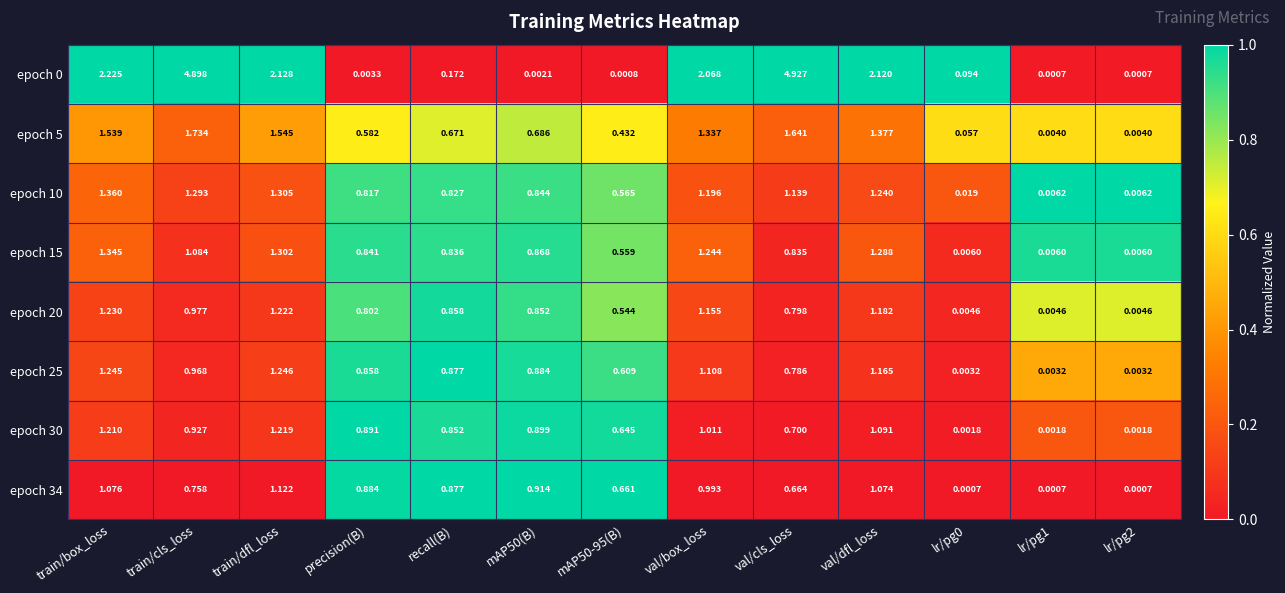

At which category is the sum across all series the highest?

train/cls_loss